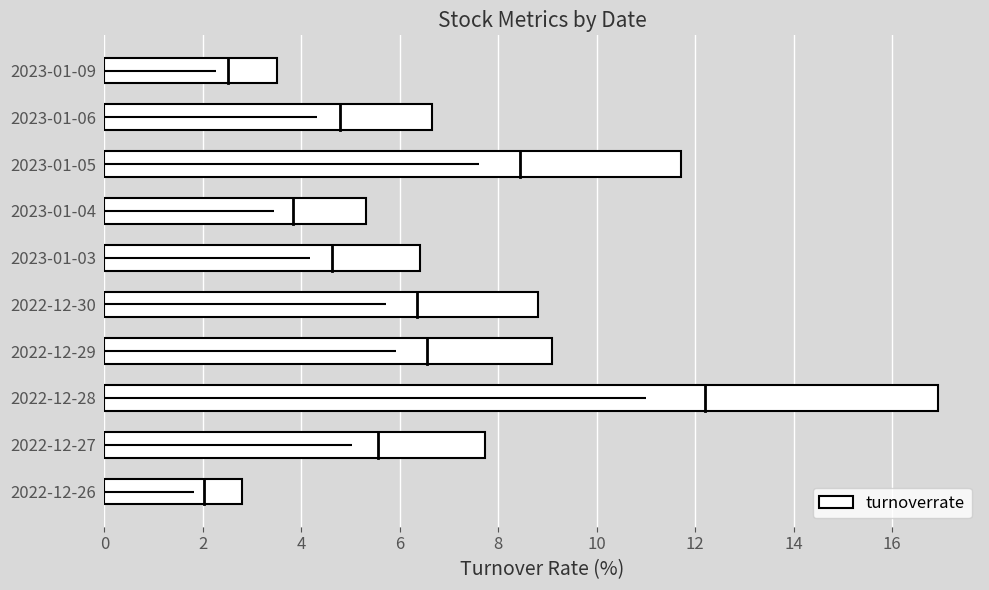

What is the average value?

7.9